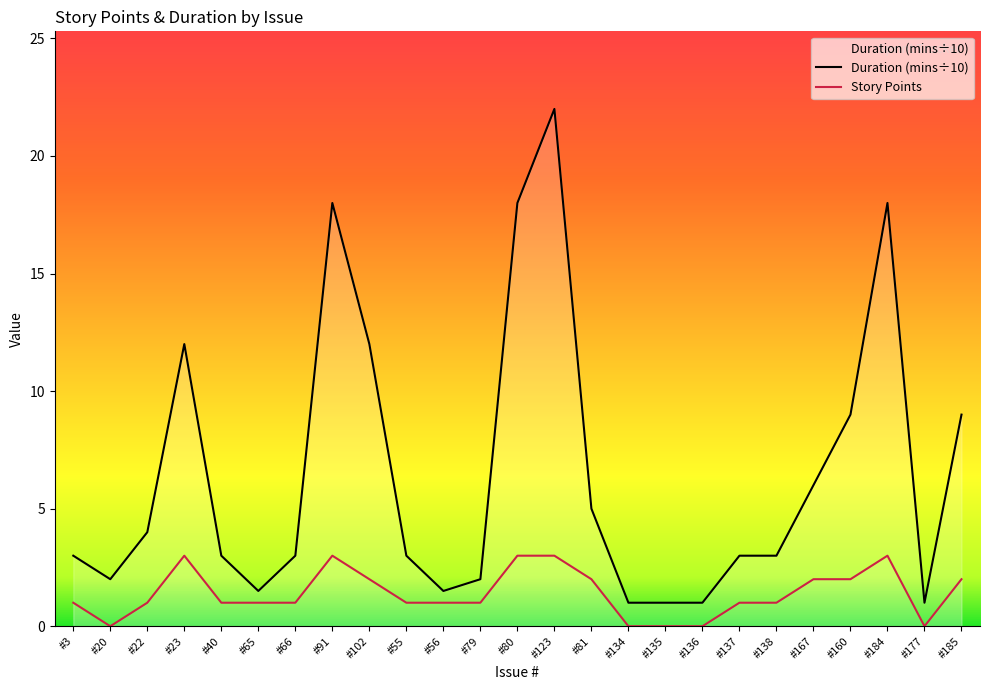

Reading right to left, transcribe all the data shown in this chart.

Story Points: #185=2.0	#177=0.0	#184=3.0	#160=2.0	#167=2.0	#138=1.0	#137=1.0	#136=0.0	#135=0.0	#134=0.0	#81=2.0	#123=3.0	#80=3.0	#79=1.0	#56=1.0	#55=1.0	#102=2.0	#91=3.0	#66=1.0	#65=1.0	#40=1.0	#23=3.0	#22=1.0	#20=0.0	#3=1.0
Duration (mins): #185=9.0	#177=1.0	#184=18.0	#160=9.0	#167=6.0	#138=3.0	#137=3.0	#136=1.0	#135=1.0	#134=1.0	#81=5.0	#123=22.0	#80=18.0	#79=2.0	#56=1.5	#55=3.0	#102=12.0	#91=18.0	#66=3.0	#65=1.5	#40=3.0	#23=12.0	#22=4.0	#20=2.0	#3=3.0